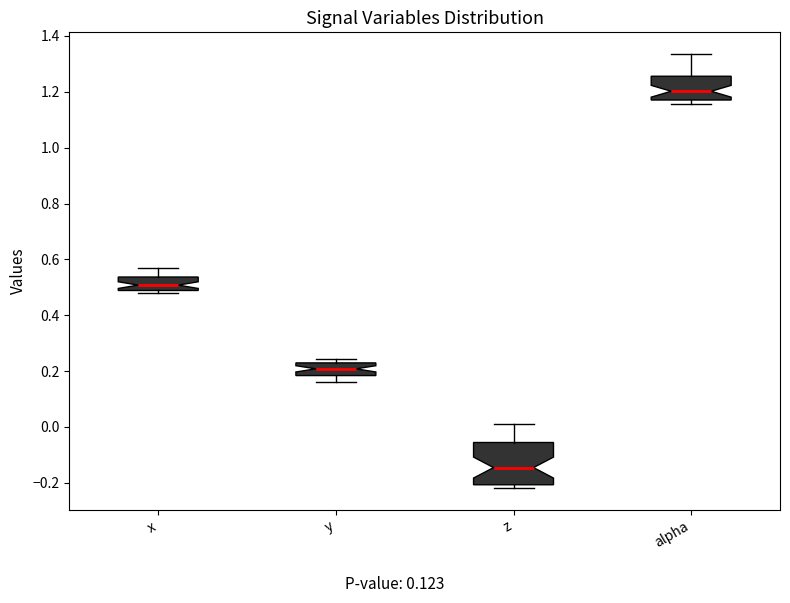

Which box's median line is the highest?

alpha